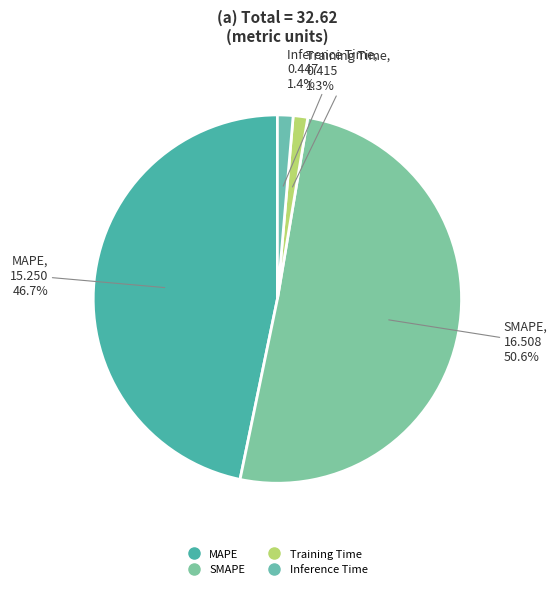

How many slices are in this pie chart?

4